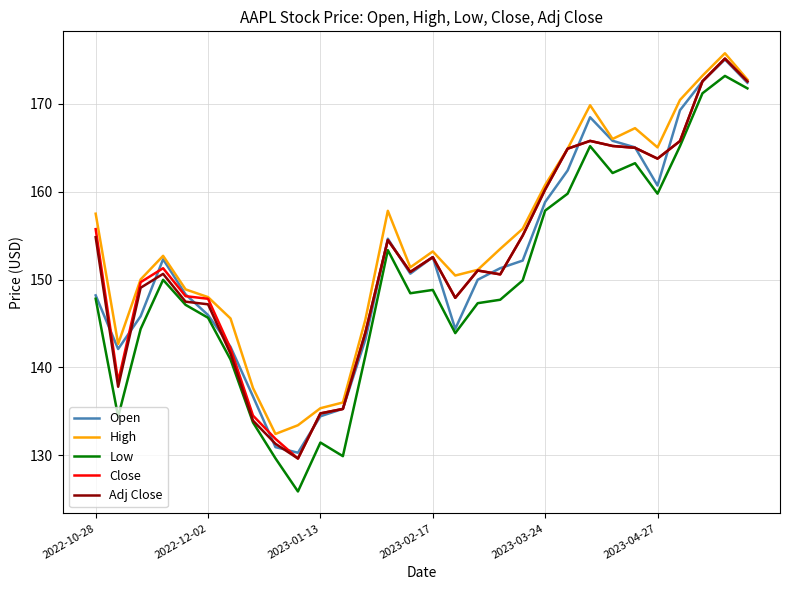

What is the minimum value shown in the chart?

125.9